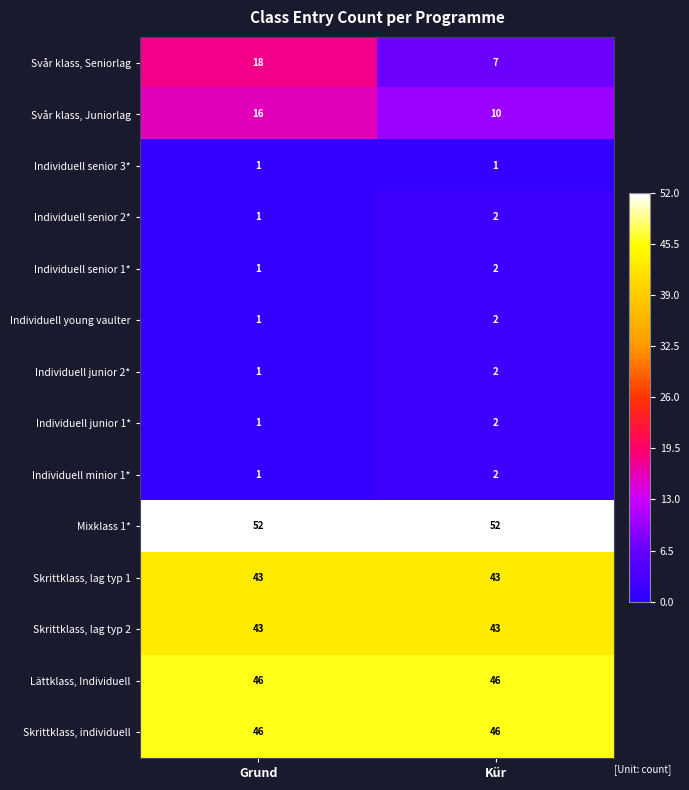

Rank the categories by Individuell junior 2* value from lowest to highest.

Grund, Kür